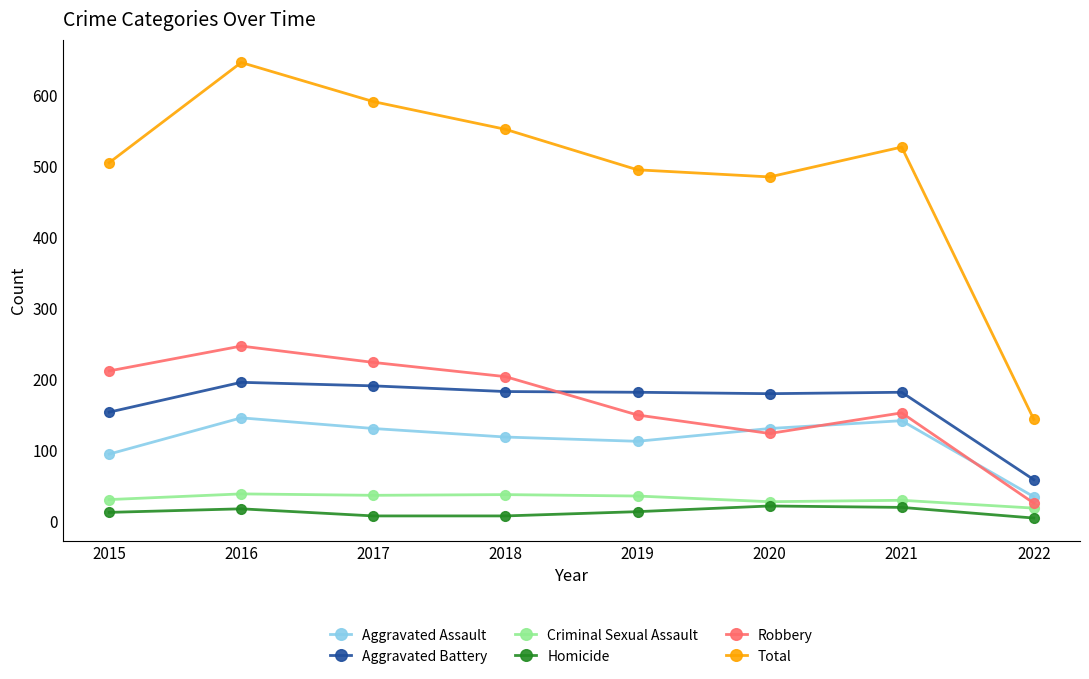

At which category is the sum across all series the highest?

2016